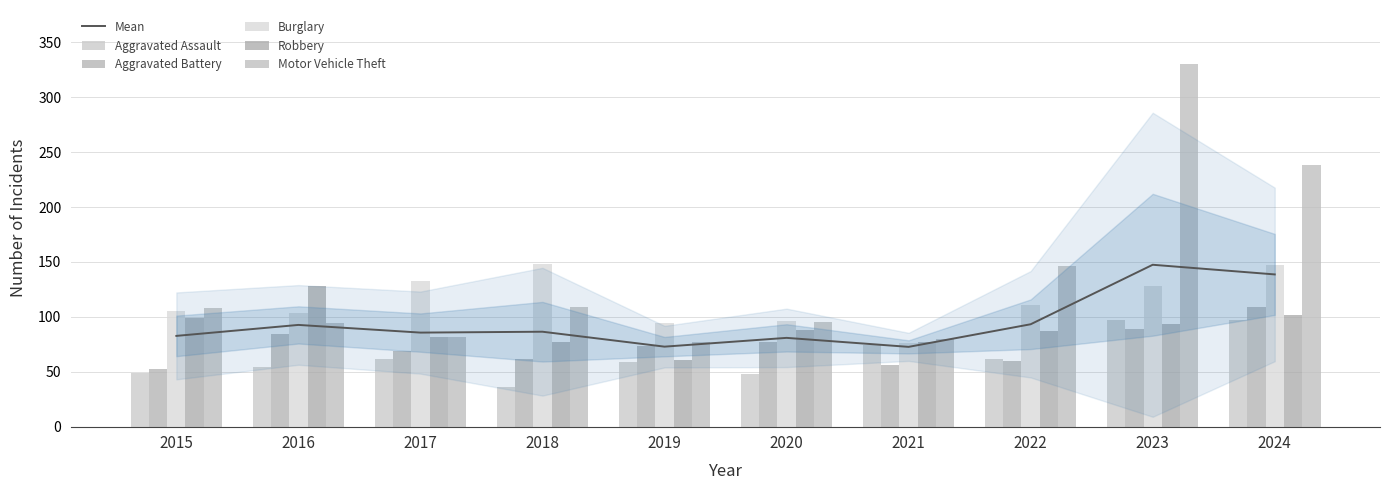

What are all the series names shown in the legend?

Mean, Aggravated Assault, Aggravated Battery, Burglary, Robbery, Motor Vehicle Theft